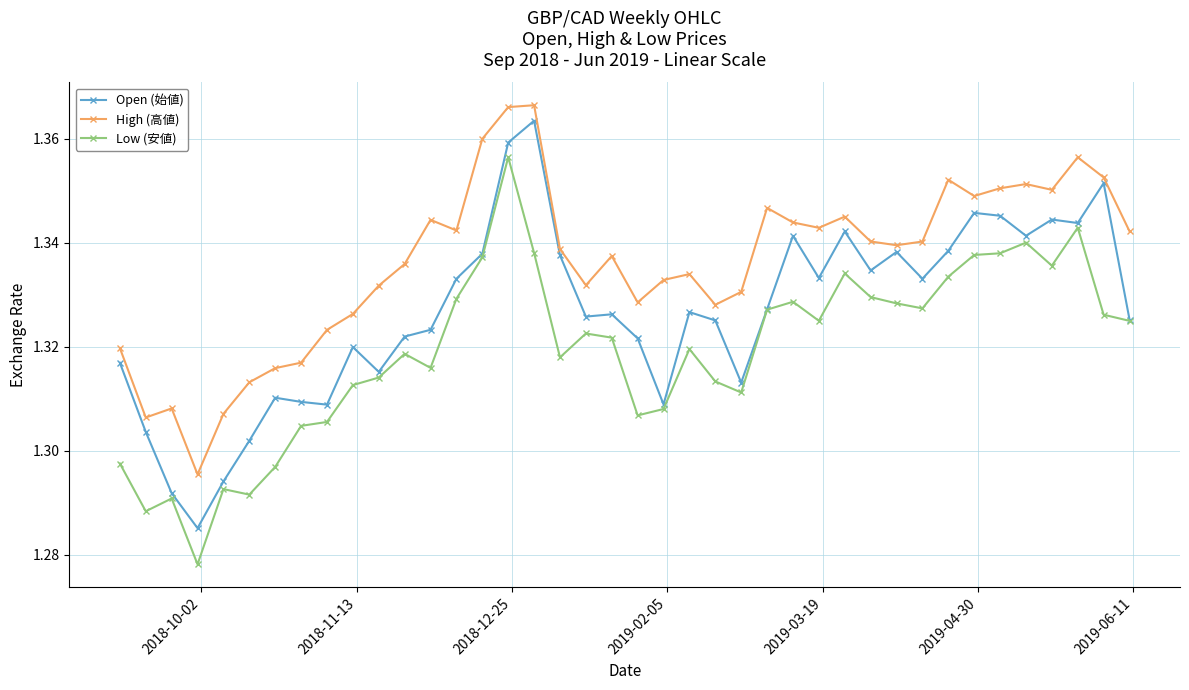

Rank the series by their maximum value, from lowest to highest.

Low (安値), Open (始値), High (高値)